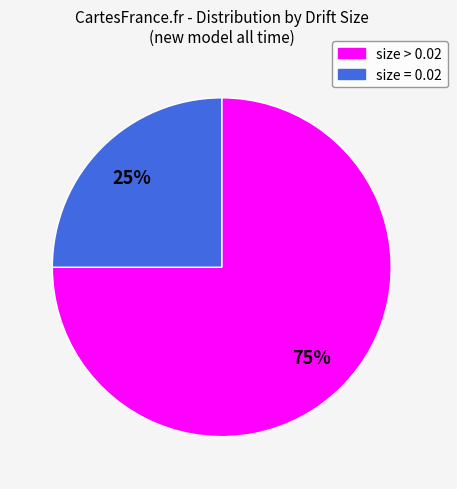

Between size > 0.02 and size = 0.02, which is larger?

size > 0.02